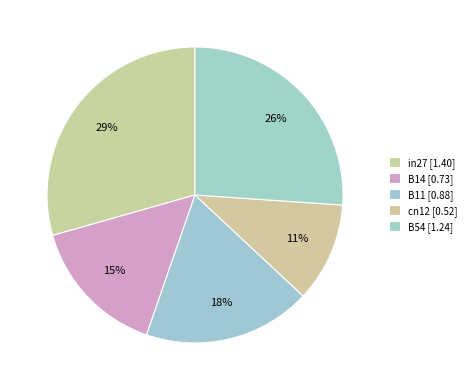

Count the number of slices in the pie.

5